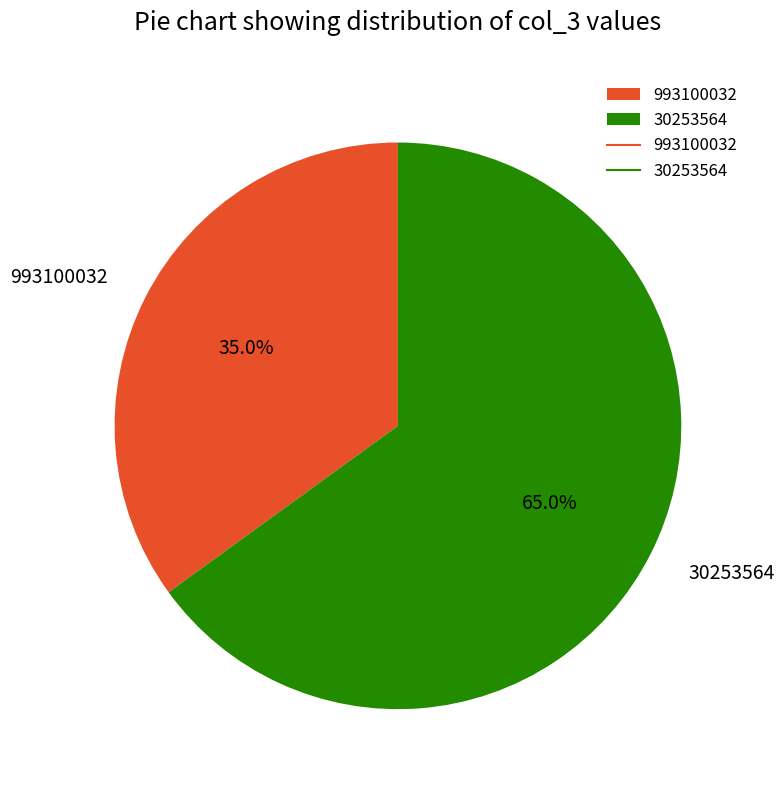

What is the ratio of the value at 30253564 to the value at 993100032?

1.9